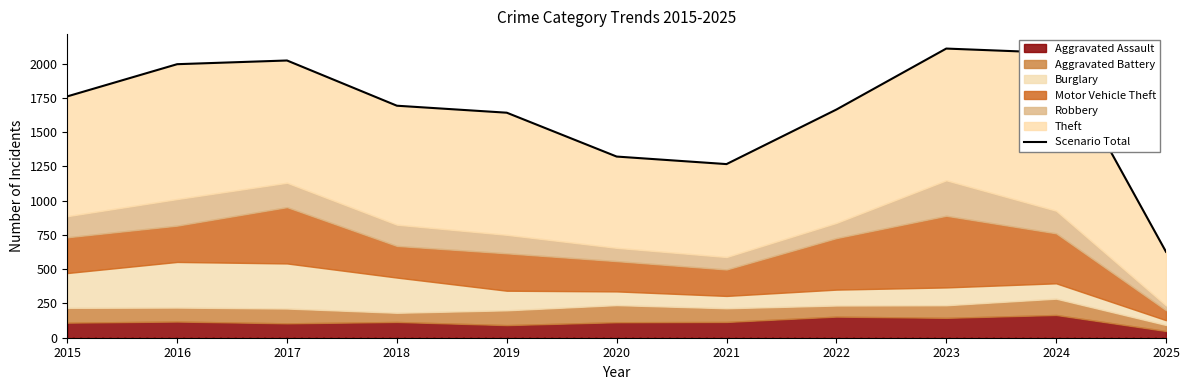

The value at 2020 is 1322. True or false?

True